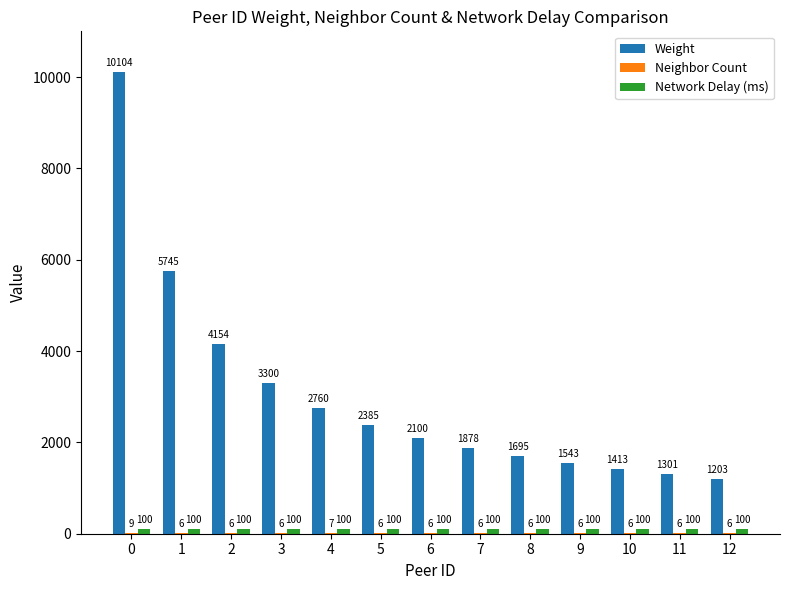

Does the chart contain stacked bars?

No